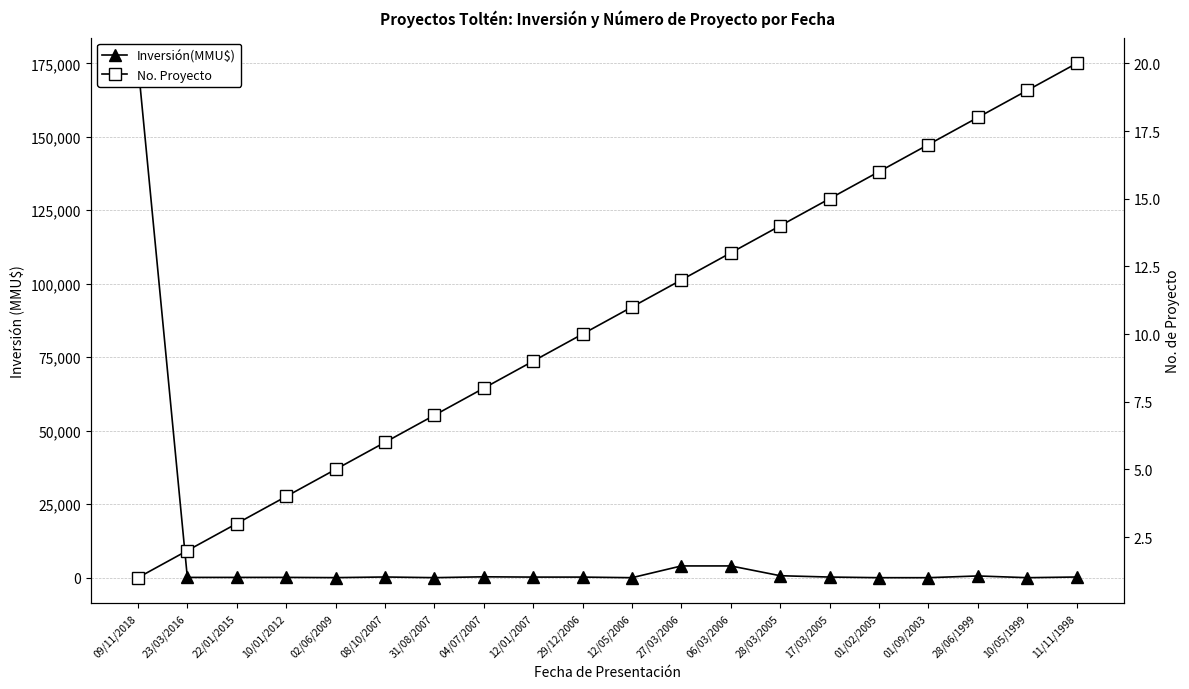

True or false: No has more than 0 interior local peaks.

False